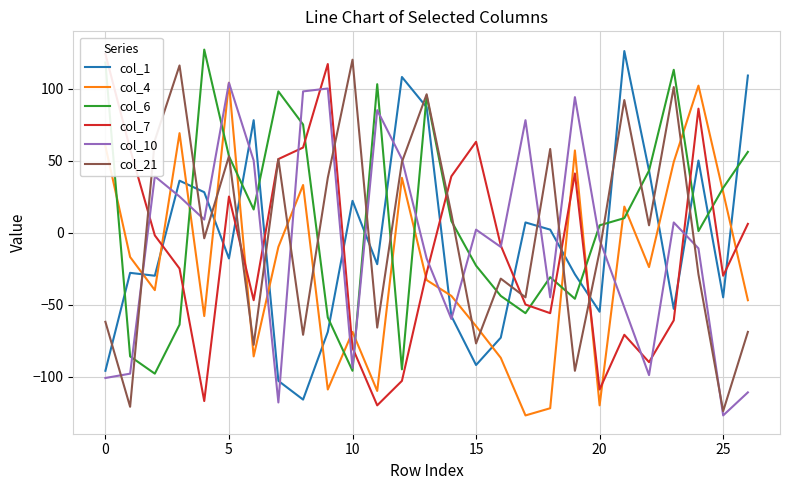

At how many categories does at least one series exceed 125?

2